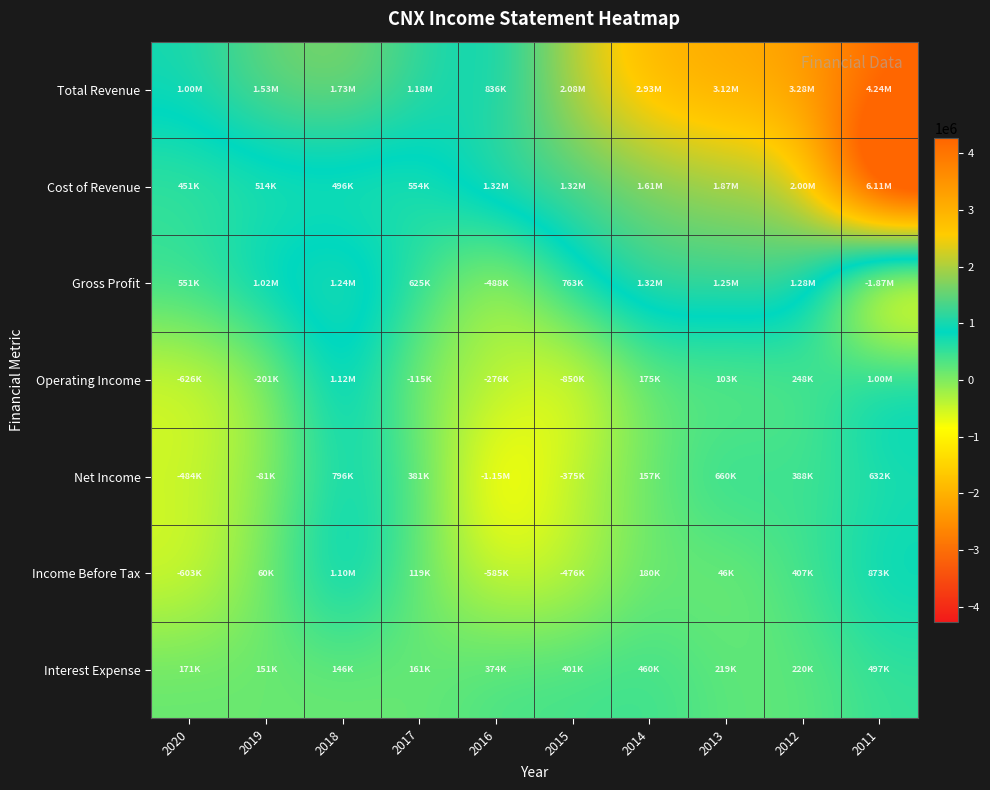

What is the maximum value shown in the chart?

6105800